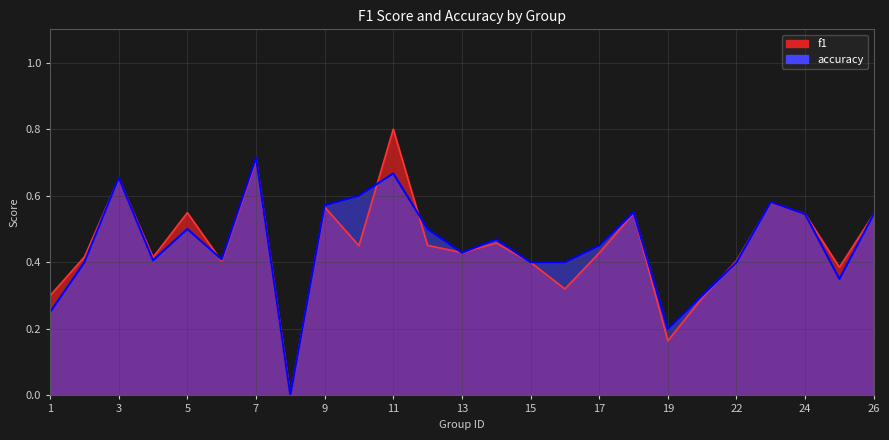

What is the maximum value shown in the chart?

0.8